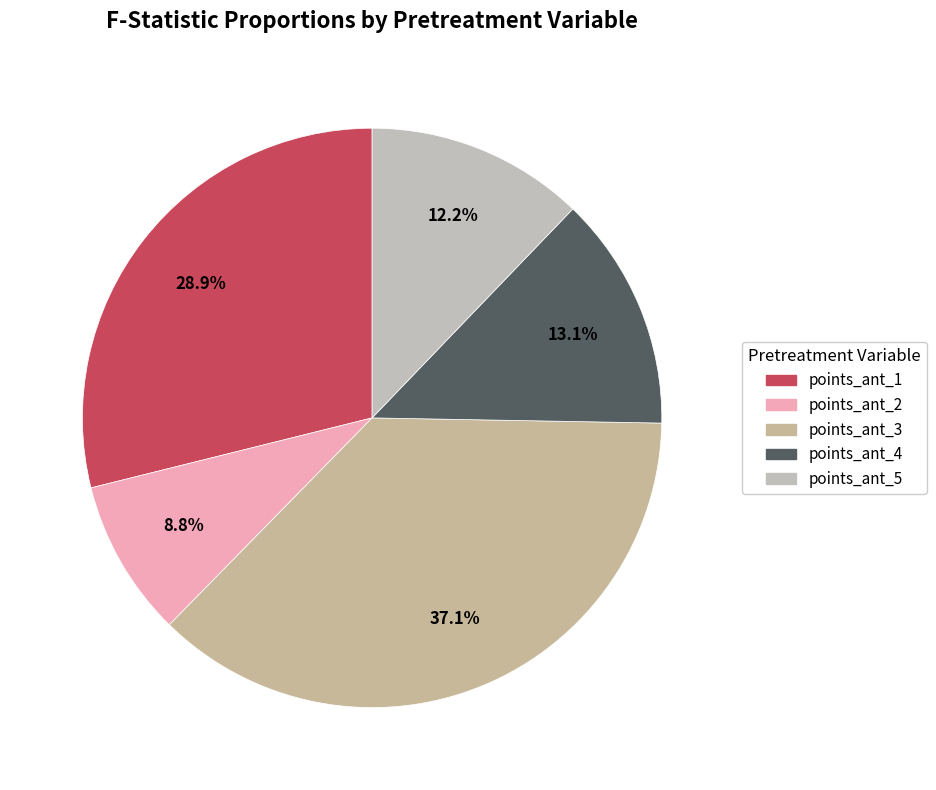

How many slices are in this pie chart?

5